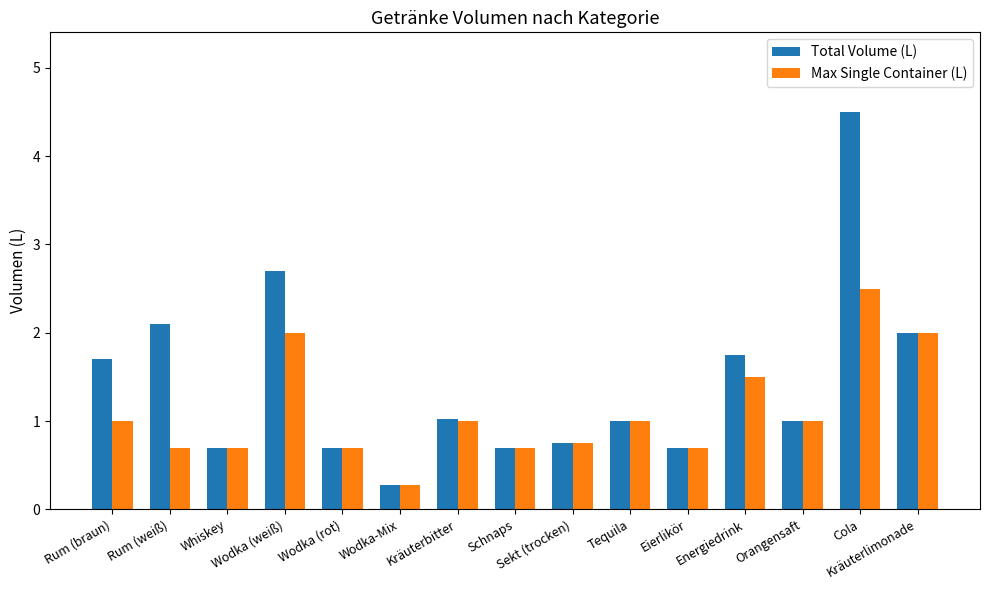

Reading left to right, transcribe all the data shown in this chart.

Total Volume (L): Rum (braun)=1.7	Rum (weiß)=2.1	Whiskey=0.7	Wodka (weiß)=2.7	Wodka (rot)=0.7	Wodka-Mix=0.3	Kräuterbitter=1.0	Schnaps=0.7	Sekt (trocken)=0.8	Tequila=1.0	Eierlikör=0.7	Energiedrink=1.8	Orangensaft=1.0	Cola=4.5	Kräuterlimonade=2.0
Max Single Container (L): Rum (braun)=1.0	Rum (weiß)=0.7	Whiskey=0.7	Wodka (weiß)=2.0	Wodka (rot)=0.7	Wodka-Mix=0.3	Kräuterbitter=1.0	Schnaps=0.7	Sekt (trocken)=0.8	Tequila=1.0	Eierlikör=0.7	Energiedrink=1.5	Orangensaft=1.0	Cola=2.5	Kräuterlimonade=2.0